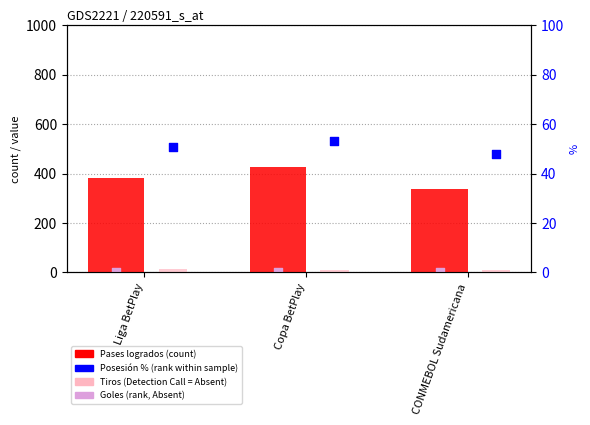

Which series contains the lowest Y value?

Goles